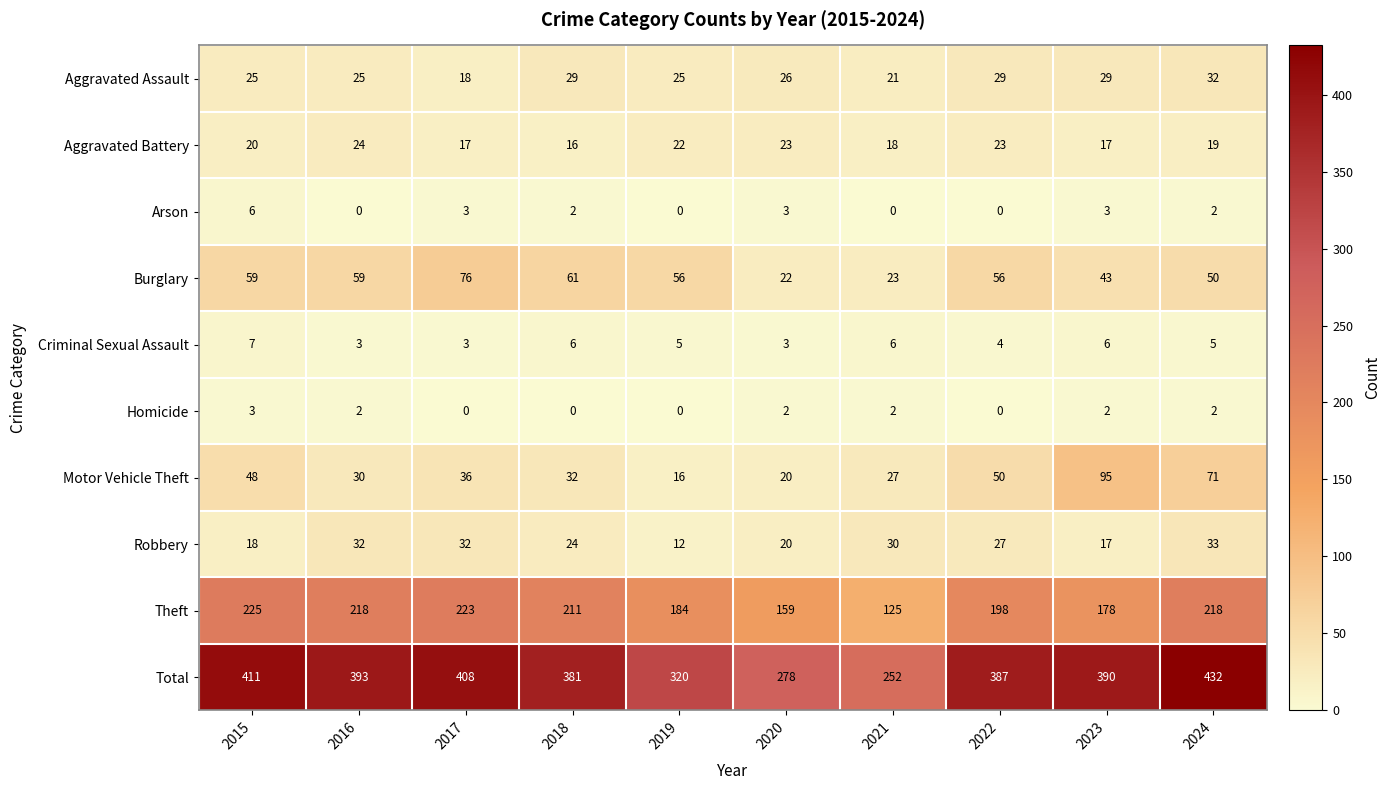

What is the sum of the Robbery values at 2016 and 2021?

62